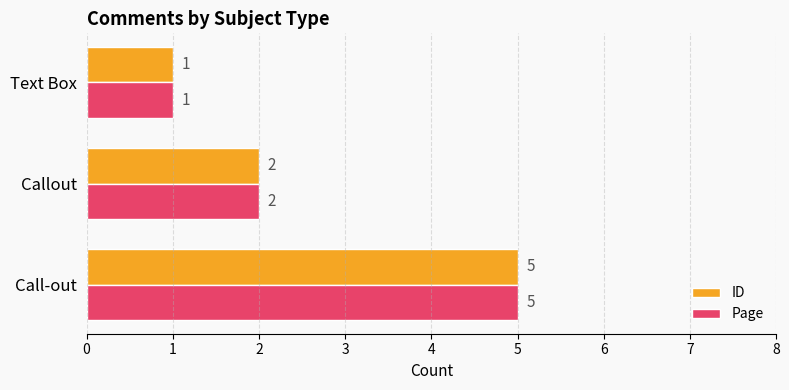

What is the smallest value displayed?

1